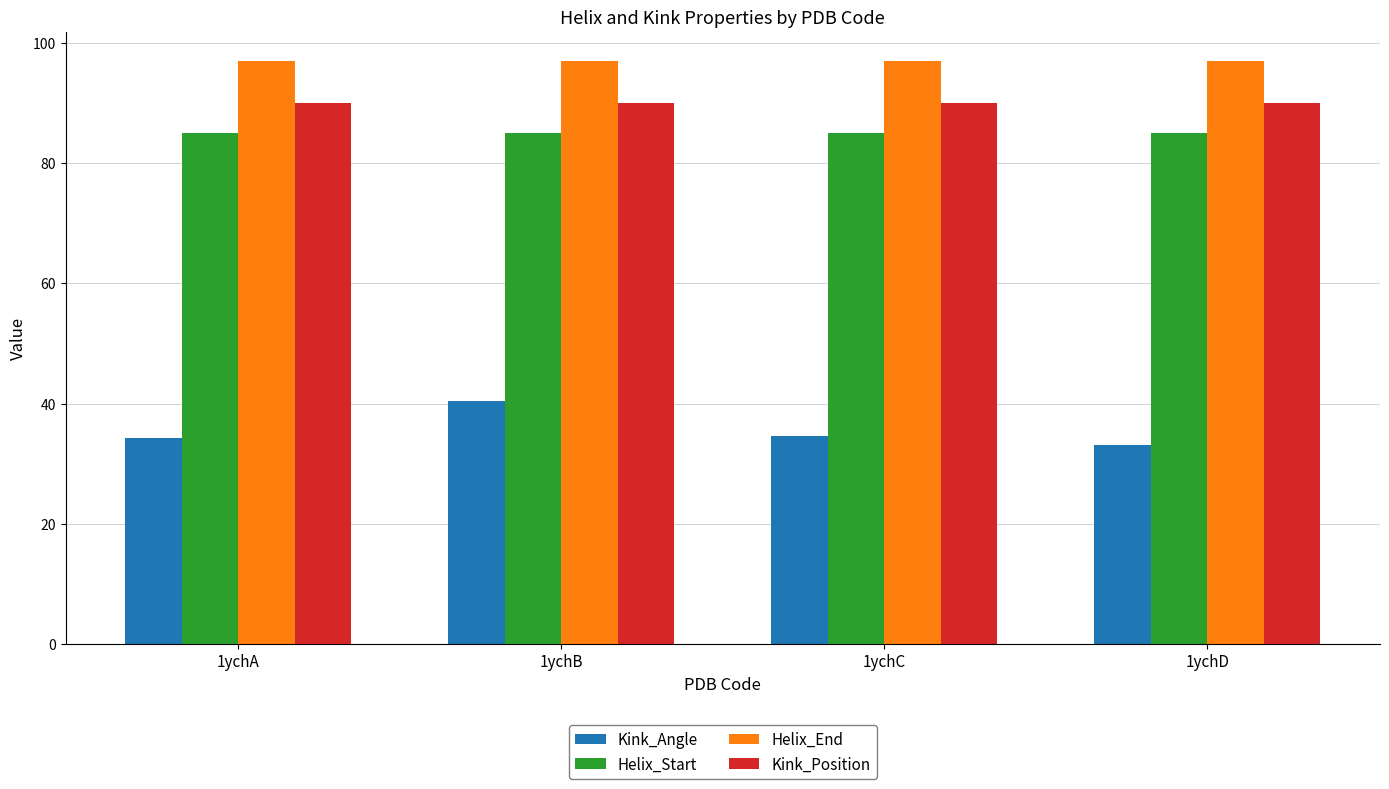

Read the Helix_End value at 1ychA.

97.0